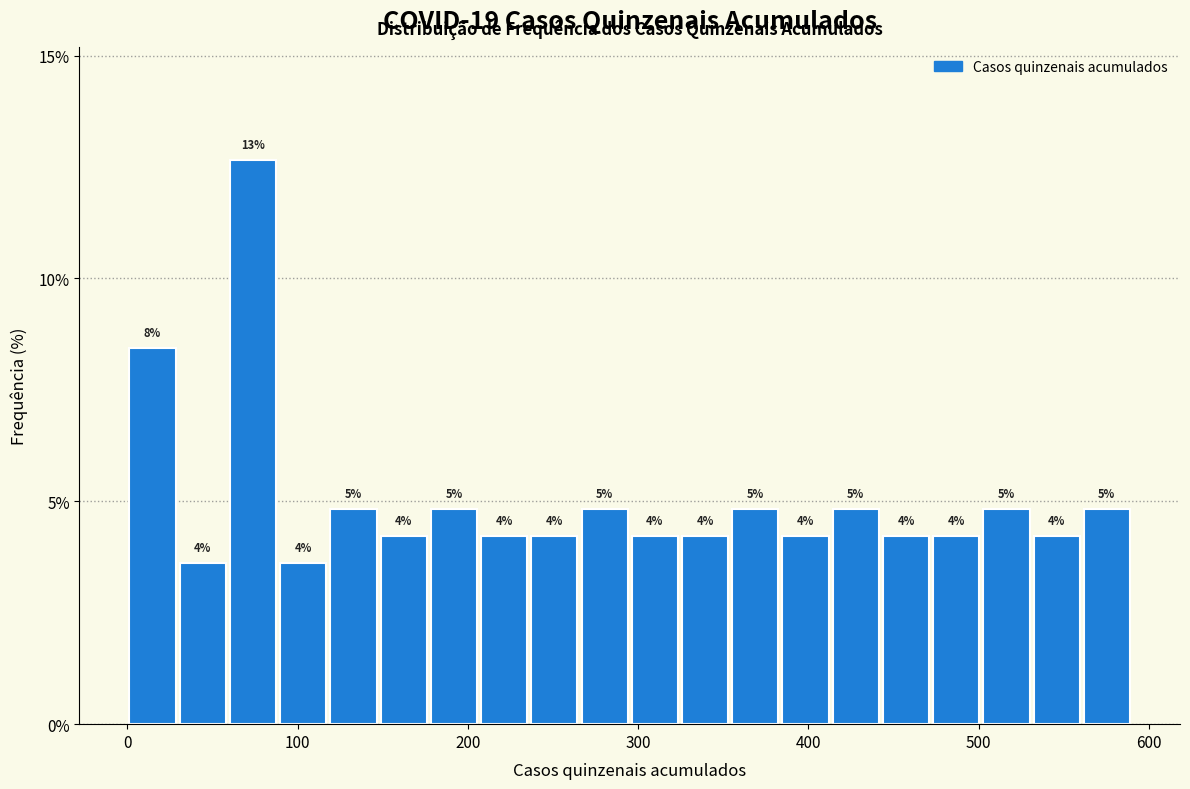

Around what value on the x-axis is the tallest bar? Give the approximate position of its centre, as read against the axis.

70